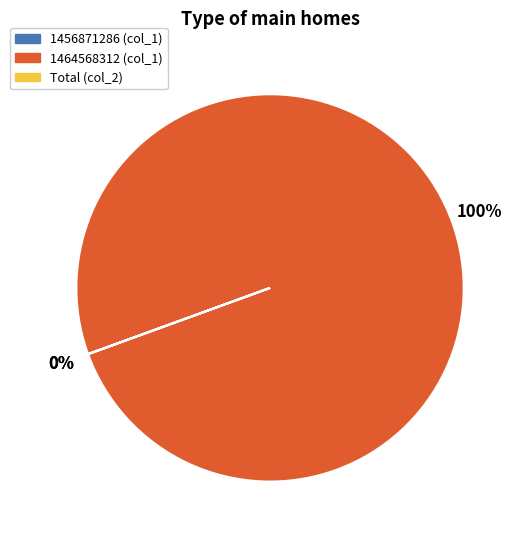

To the nearest percent, what is the average slice percentage?

33%